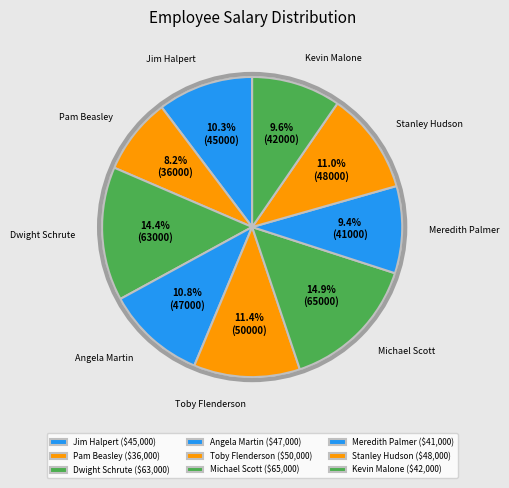

To the nearest percent, what portion does Angela Martin represent?

11%